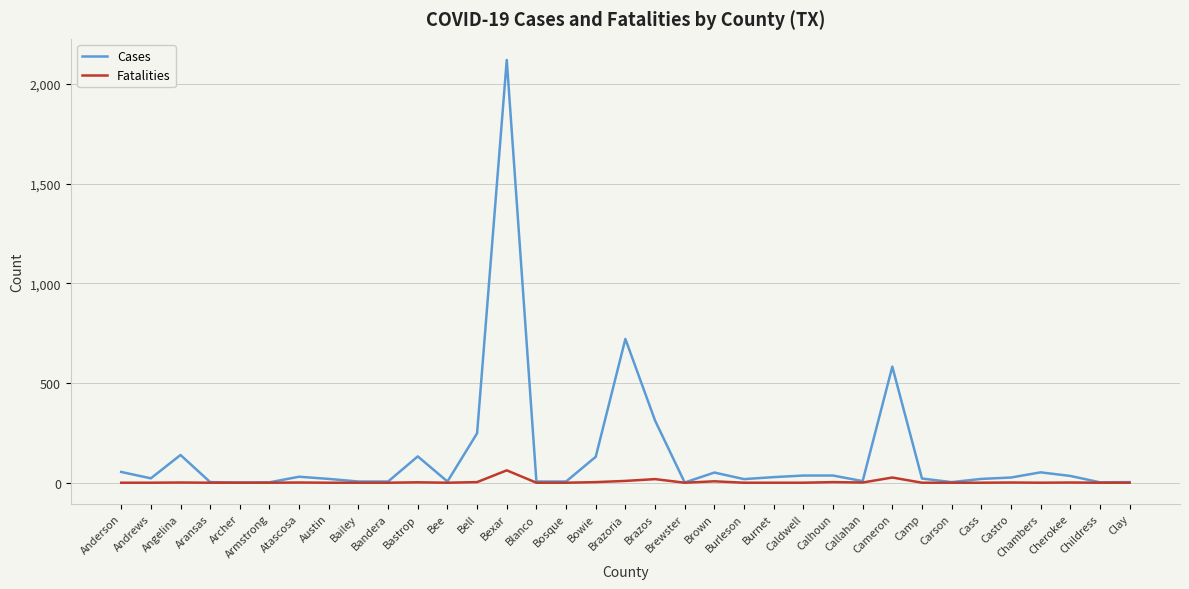

What position from the right is Bandera?

26